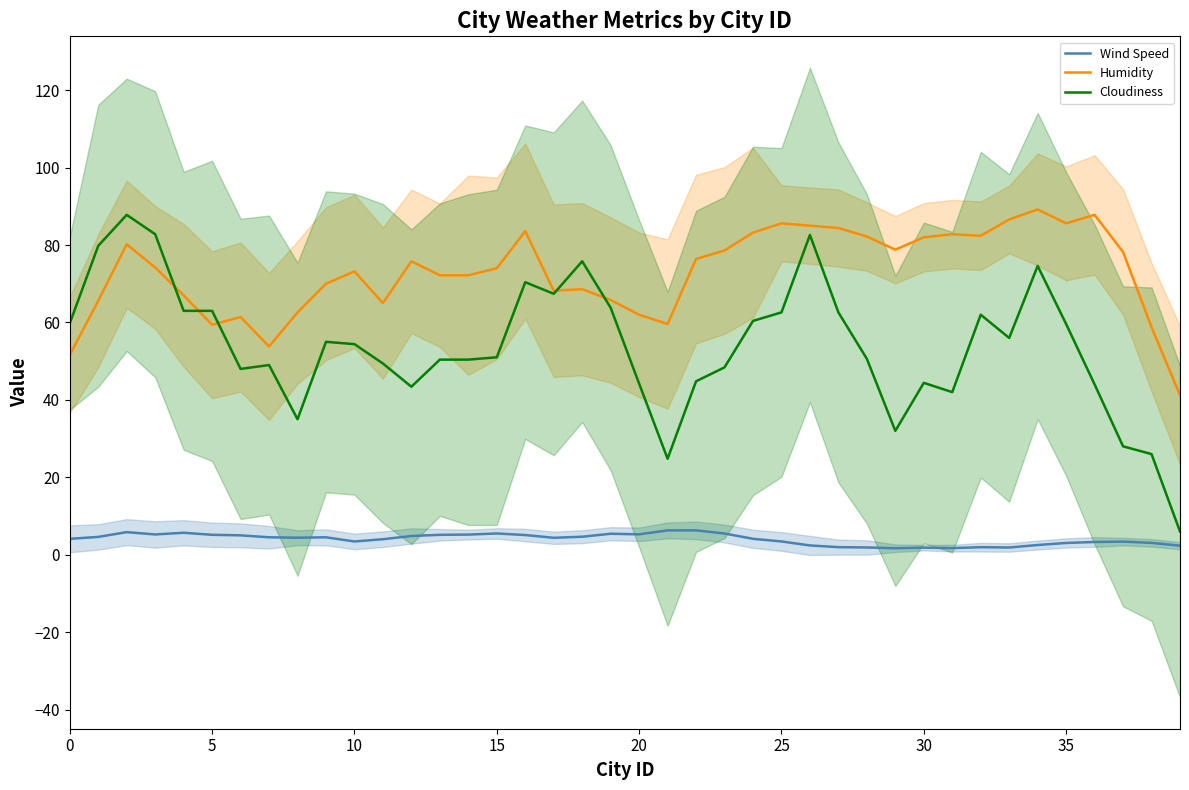

Which series has the widest spread of values?

Cloudiness